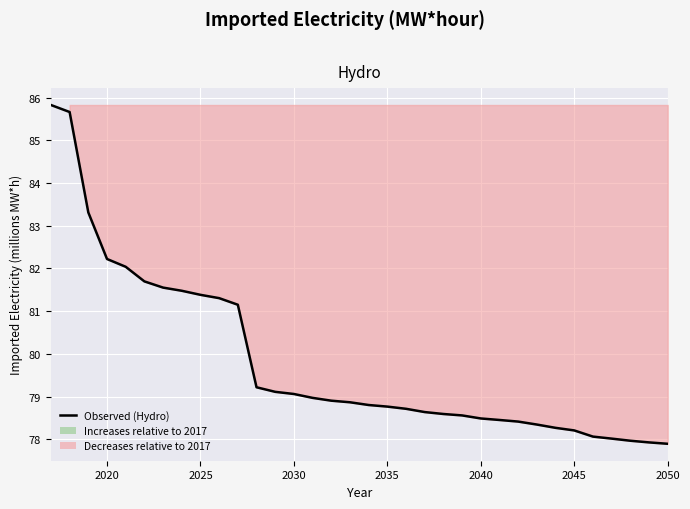

How many lines are shown in the chart?

1